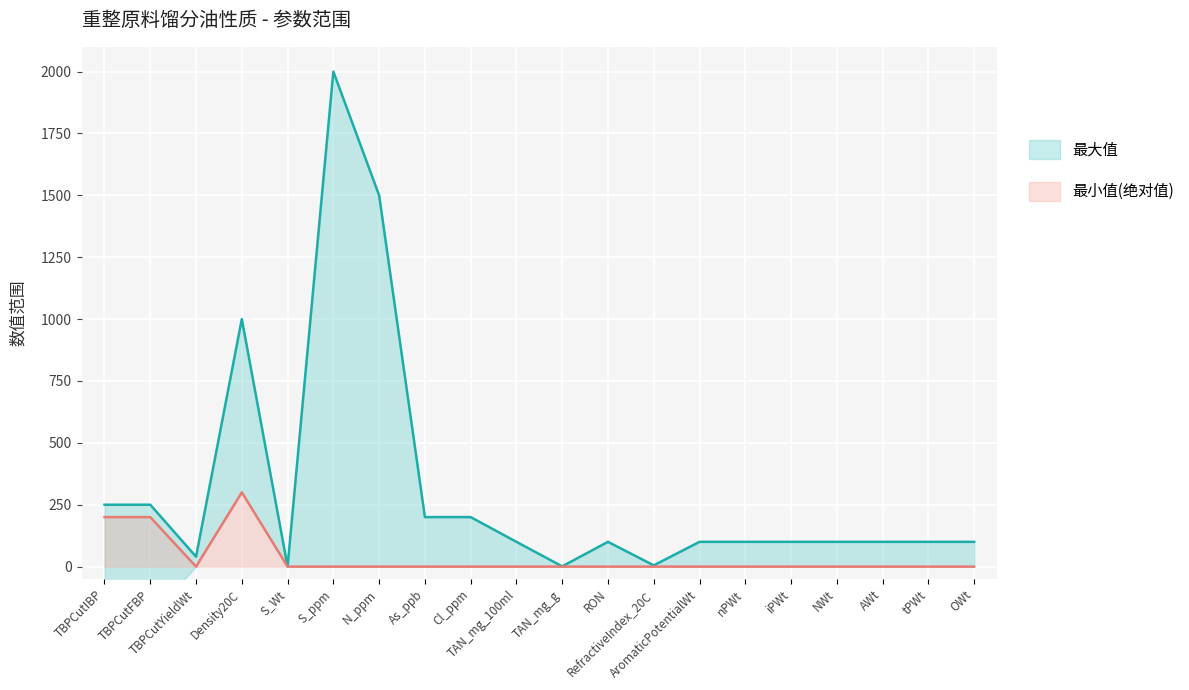

Which series has the largest range (max minus min)?

最大值